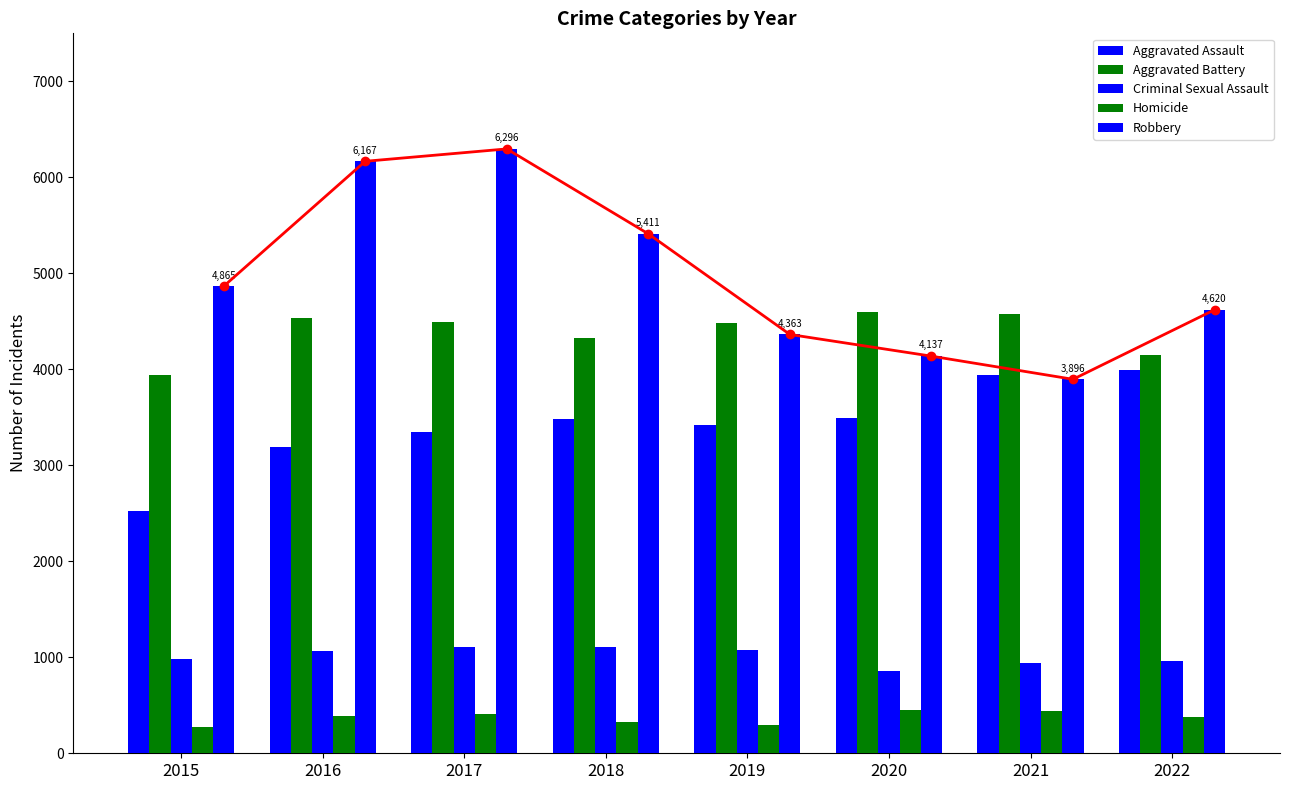

At which category does the chart reach its peak across all series?

2017